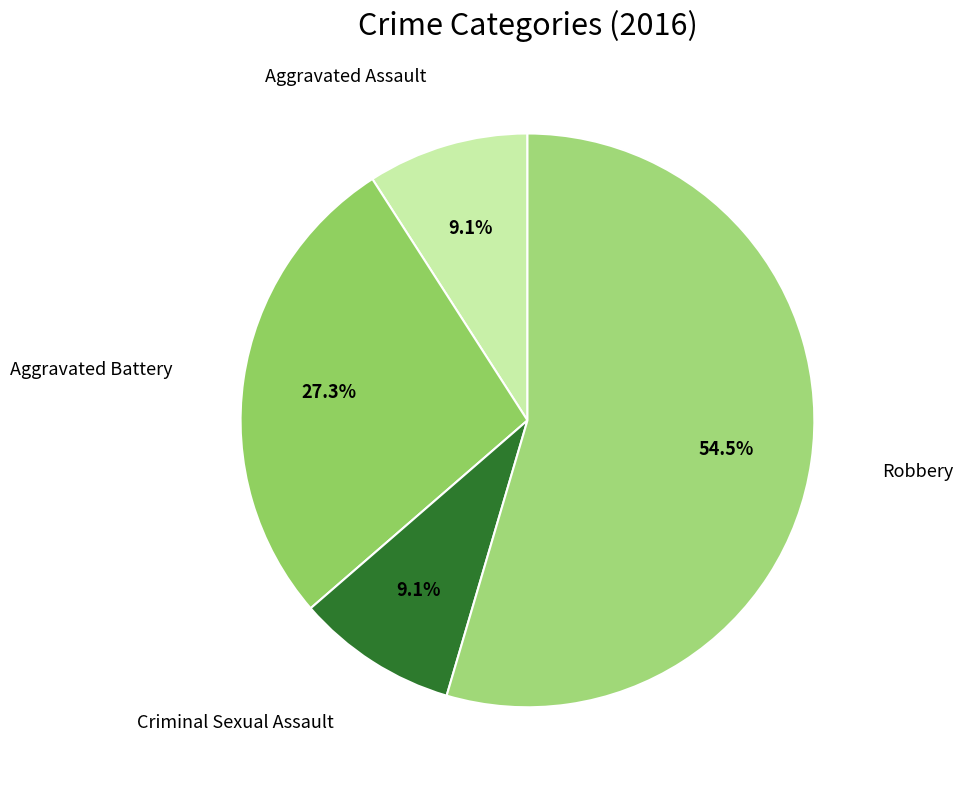

How many segments does this pie chart have?

4